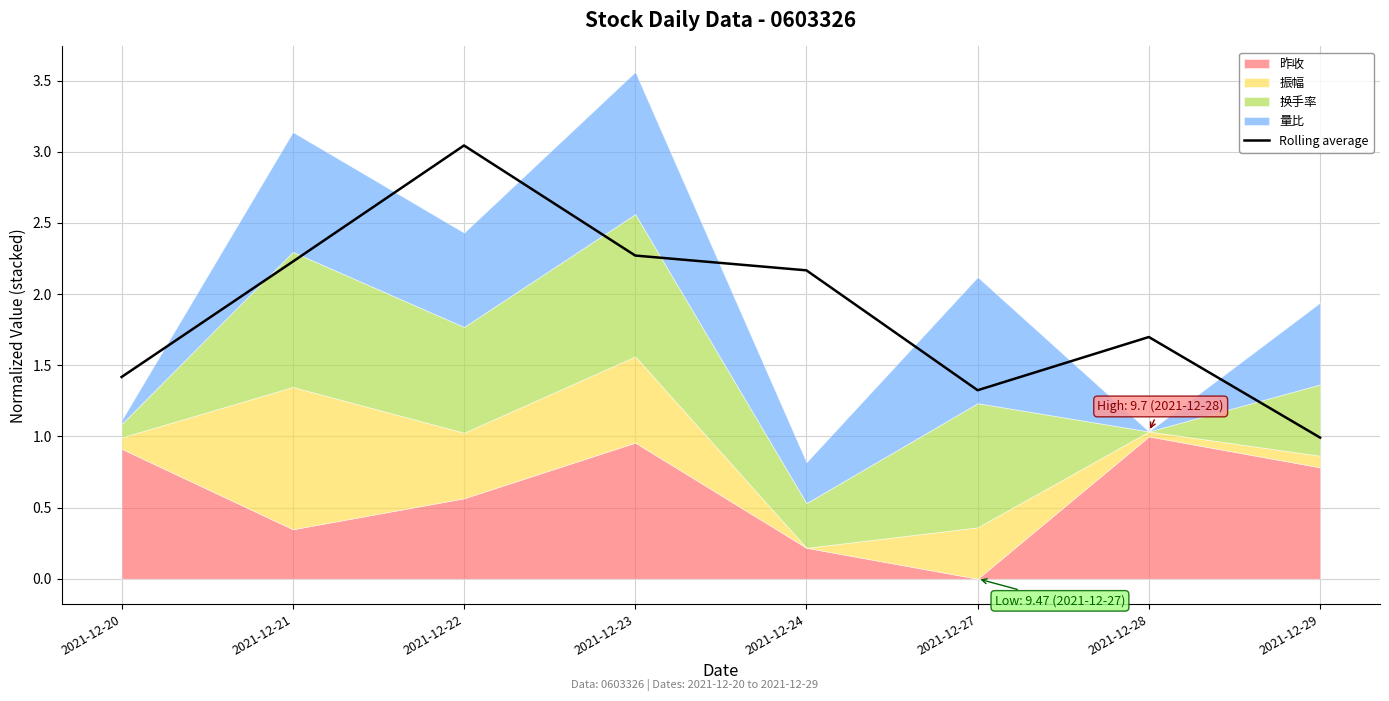

The chart shows a value of 2.2 at 2021-12-28. True or false?

False